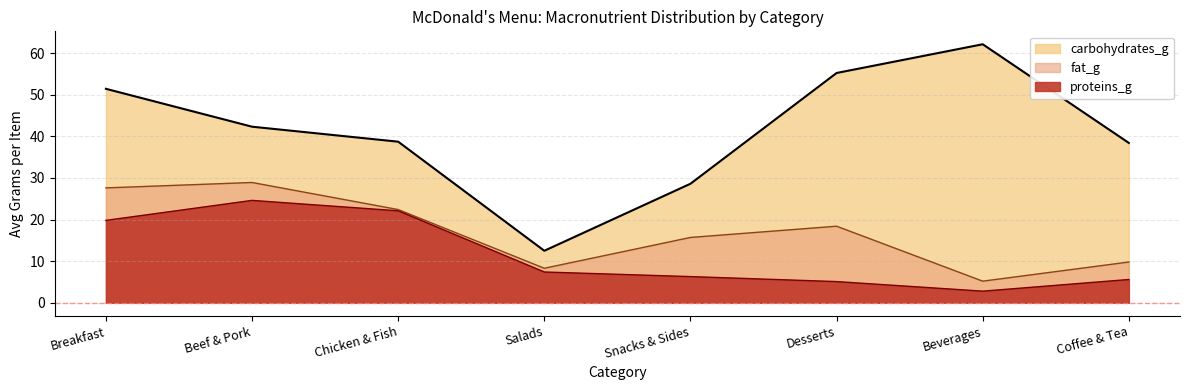

How many distinct data groups are displayed?

3